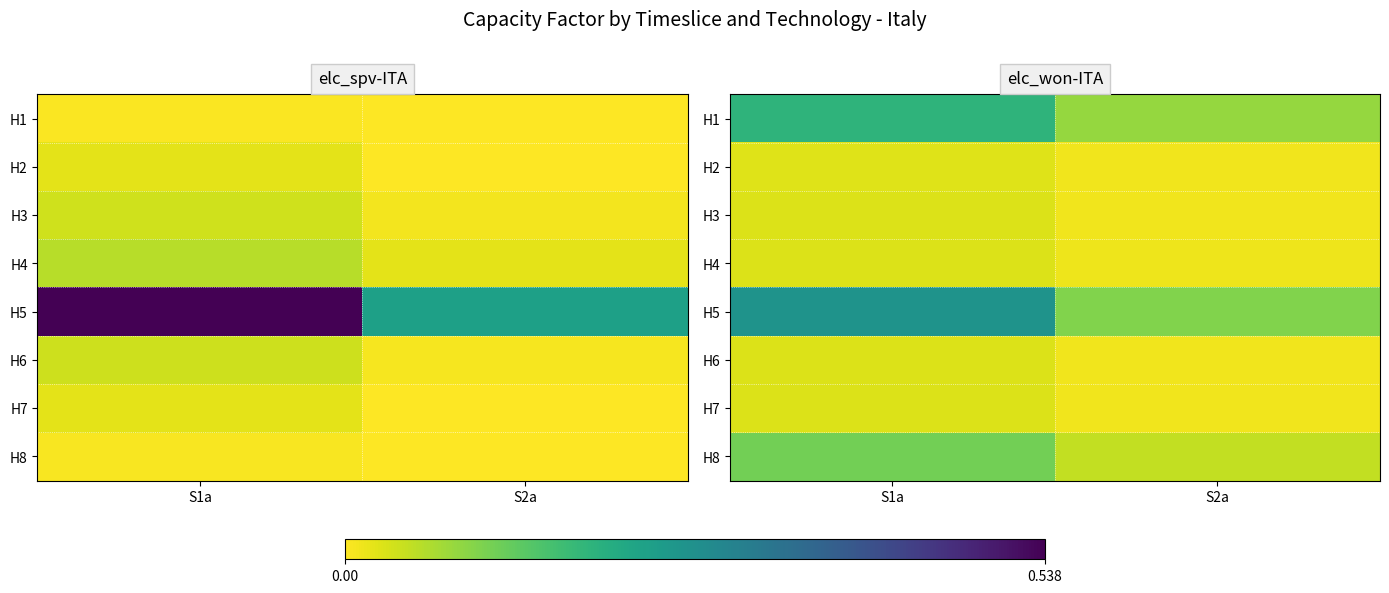

At how many categories does at least one series exceed 0?

2